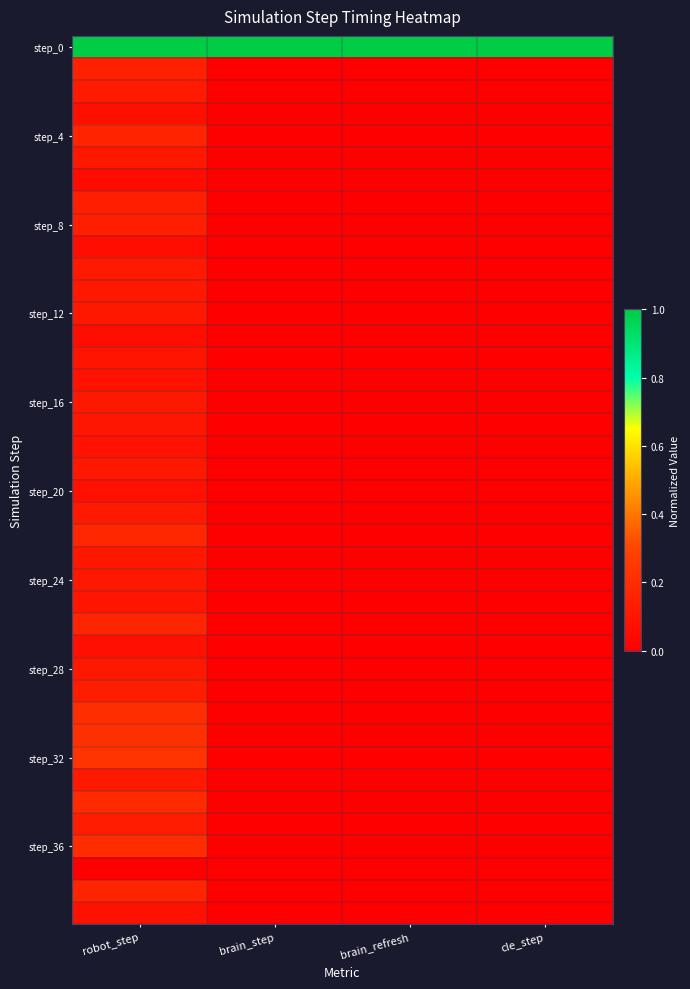

How many data points does each series have?

4